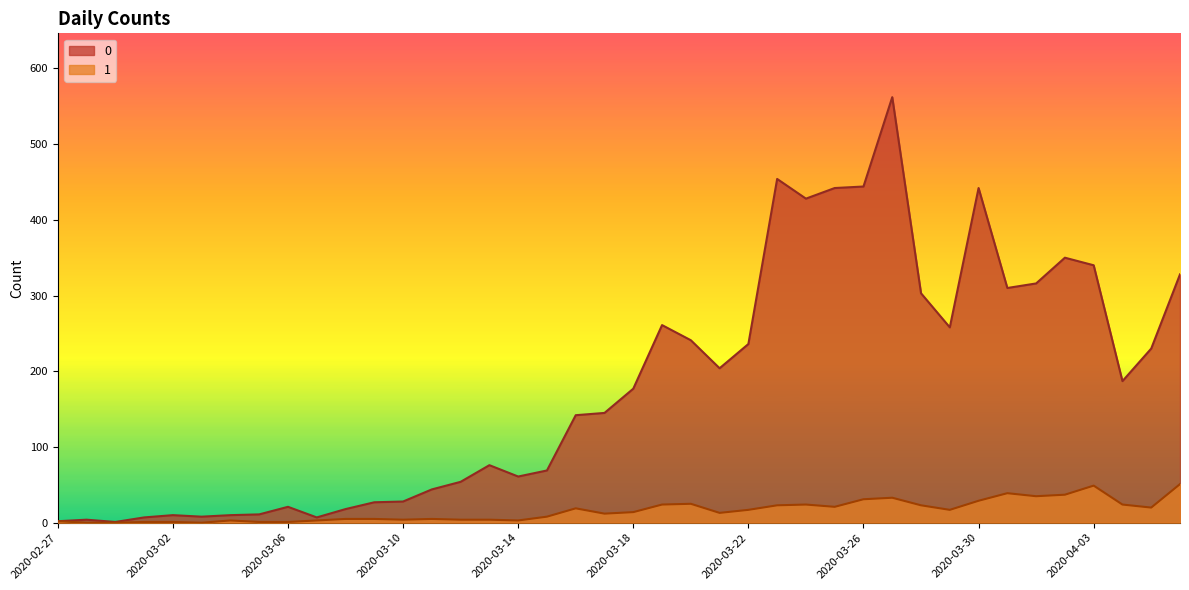

At which category is the sum across all series the highest?

2020-03-27